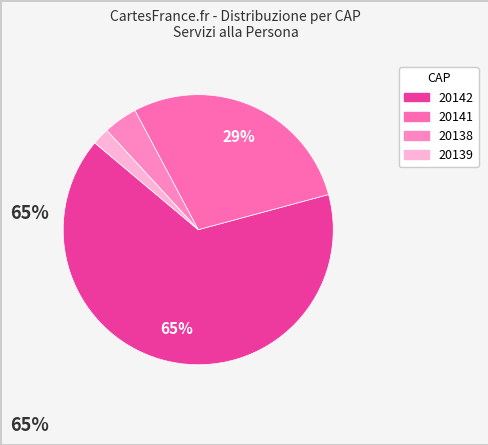

Which has a higher value, 20139 or 20142?

20142